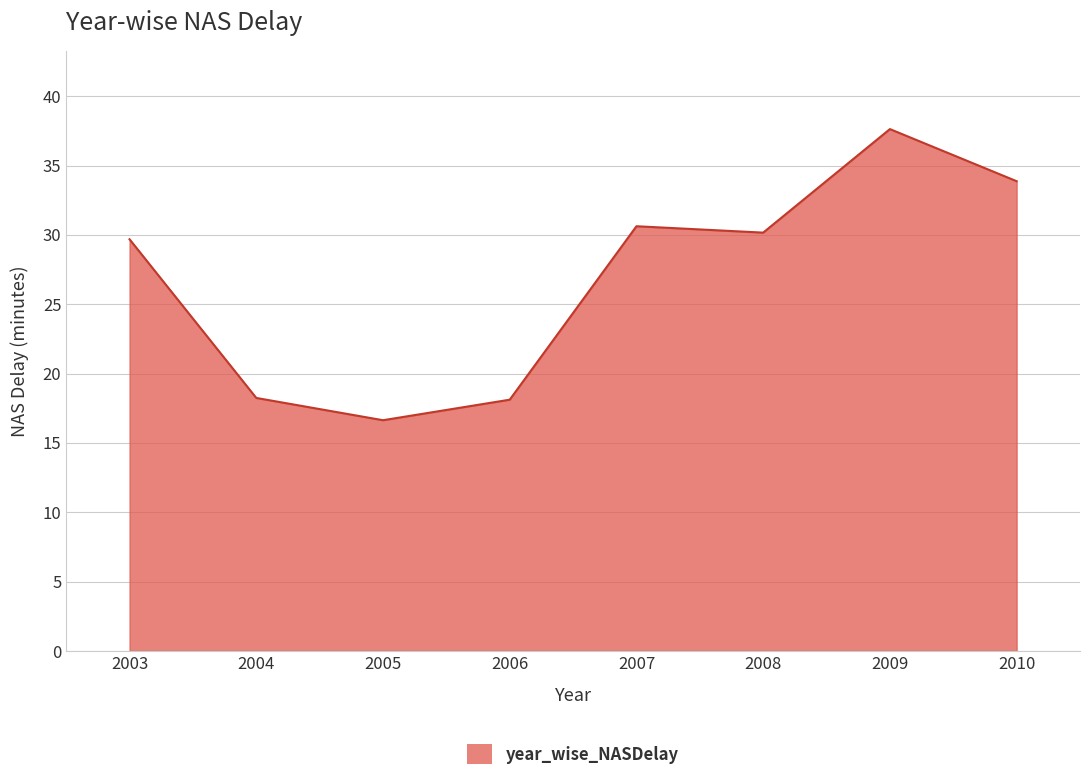

Where is the first local minimum?

2005